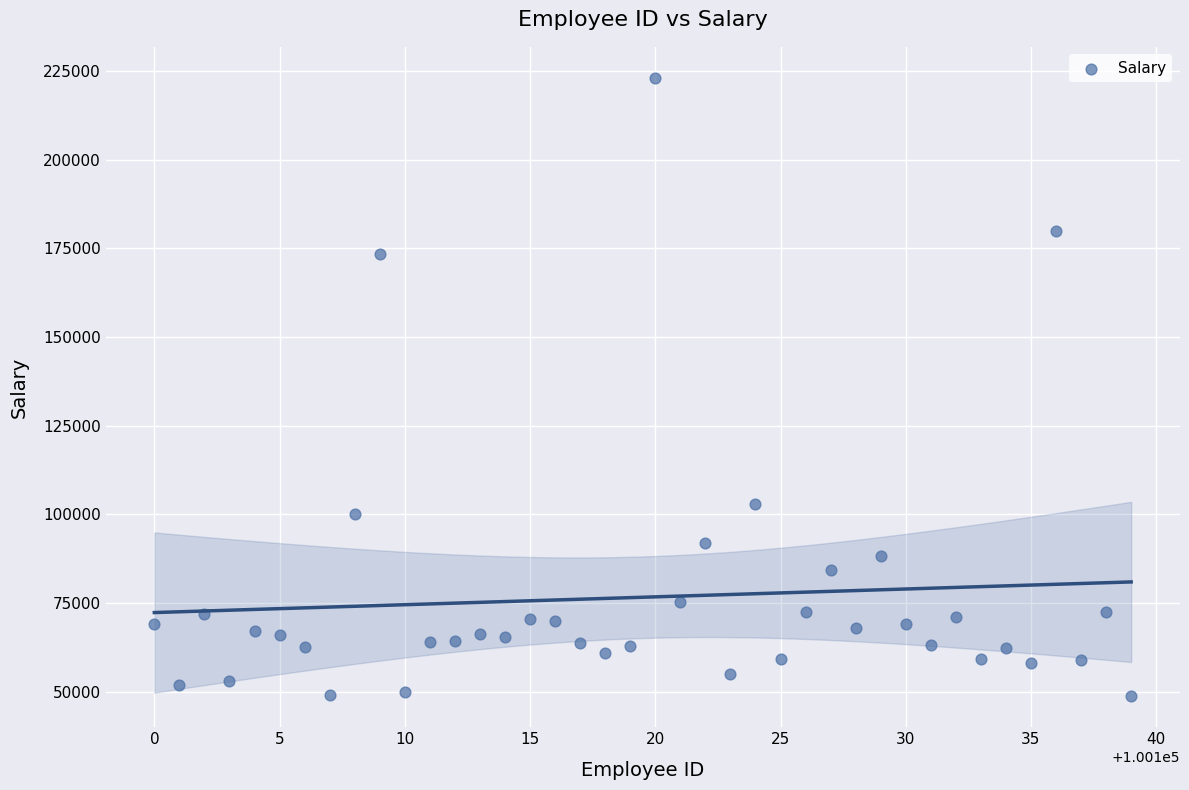

What Y value in the scatter plot is closest to 135880?

102856